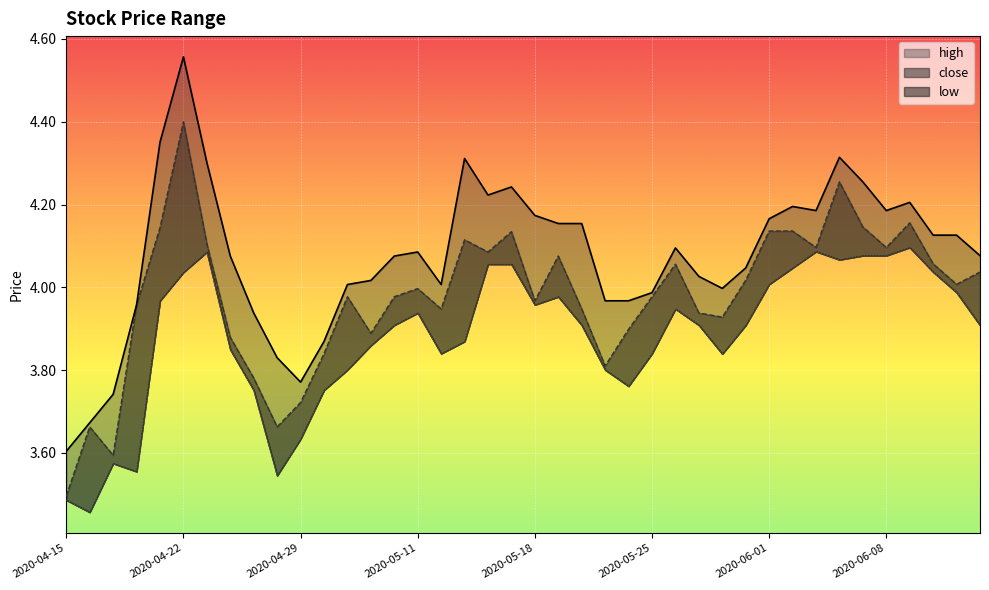

What is the spread (max minus min) of values at 2020-05-20?

0.2